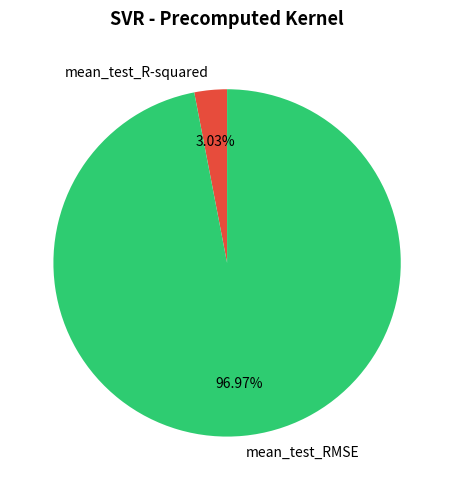

Is there any slice that represents more than half of the pie?

Yes